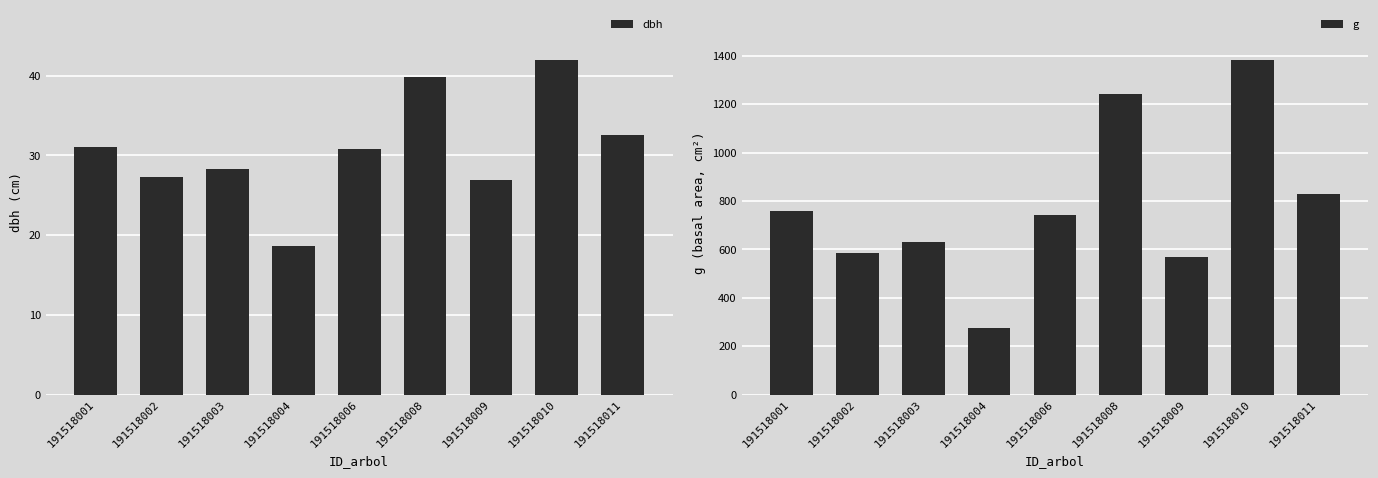

Reading left to right, what are all the values shown in this chart?

dbh: 191518001=31.0	191518002=27.2	191518003=28.3	191518004=18.7	191518006=30.7	191518008=39.8	191518009=26.9	191518010=42.0	191518011=32.5
g: 191518001=756.8	191518002=583.4	191518003=629.9	191518004=273.9	191518006=741.6	191518008=1243.2	191518009=568.4	191518010=1382.8	191518011=829.4